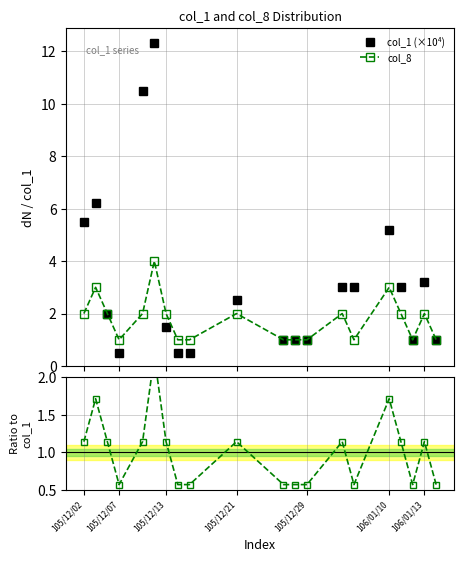

Reading left to right, transcribe all the data shown in this chart.

col_1 (×10⁴): 5.5	6.2	2.0	0.5	10.5	12.3	1.5	0.5	0.5	2.5	1.0	1.0	1.0	3.0	3.0	5.2	3.0	1.0	3.2	1.0
col_8: 2.0	3.0	2.0	1.0	2.0	4.0	2.0	1.0	1.0	2.0	1.0	1.0	1.0	2.0	1.0	3.0	2.0	1.0	2.0	1.0
Ratio to col_1: 1.1	1.7	1.1	0.6	1.1	2.3	1.1	0.6	0.6	1.1	0.6	0.6	0.6	1.1	0.6	1.7	1.1	0.6	1.1	0.6